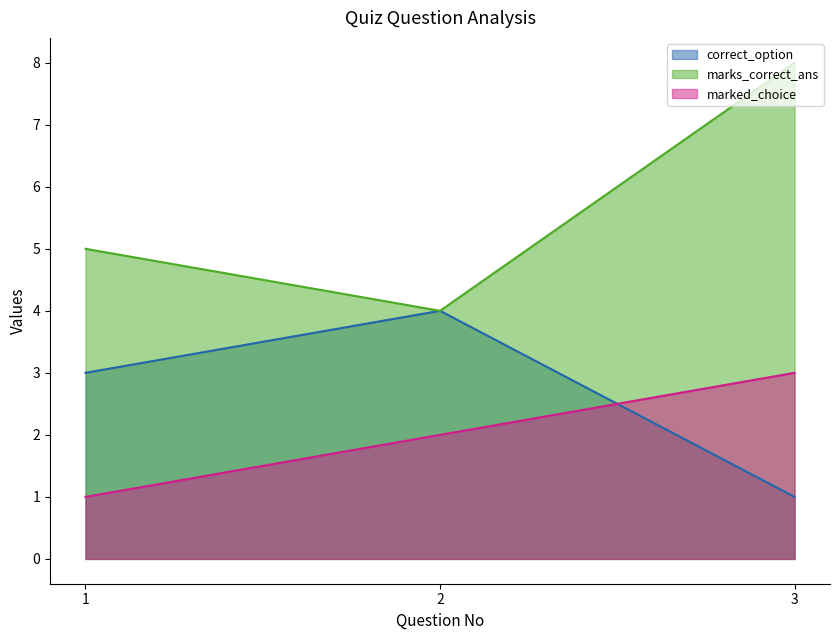

Which category has the lowest value in the marks_correct_ans series?

2